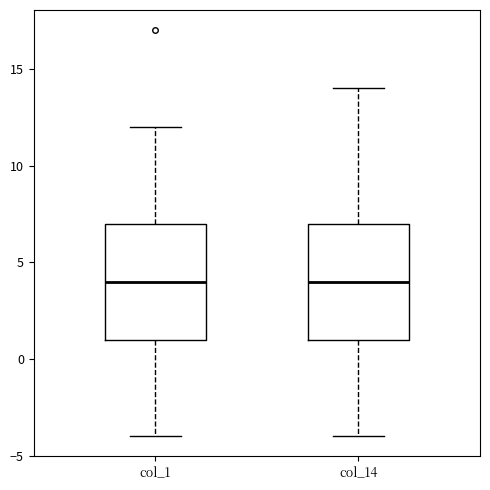

Where is the upper edge of the box for col_1 on the y-axis? The values are not printed on the chart, so give them approximately, as read against the axis.

7